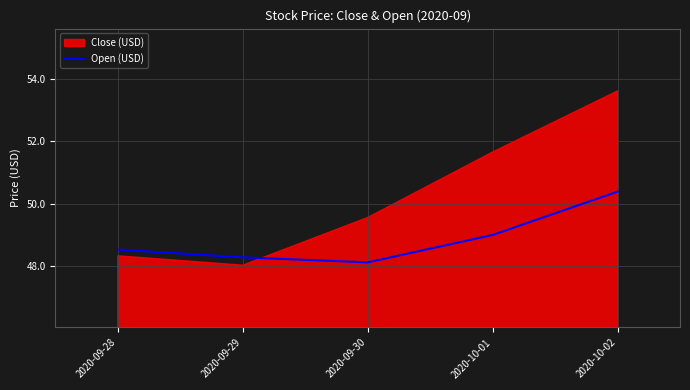

How many points are lower than both their immediate neighbors (excluding endpoints)?

1